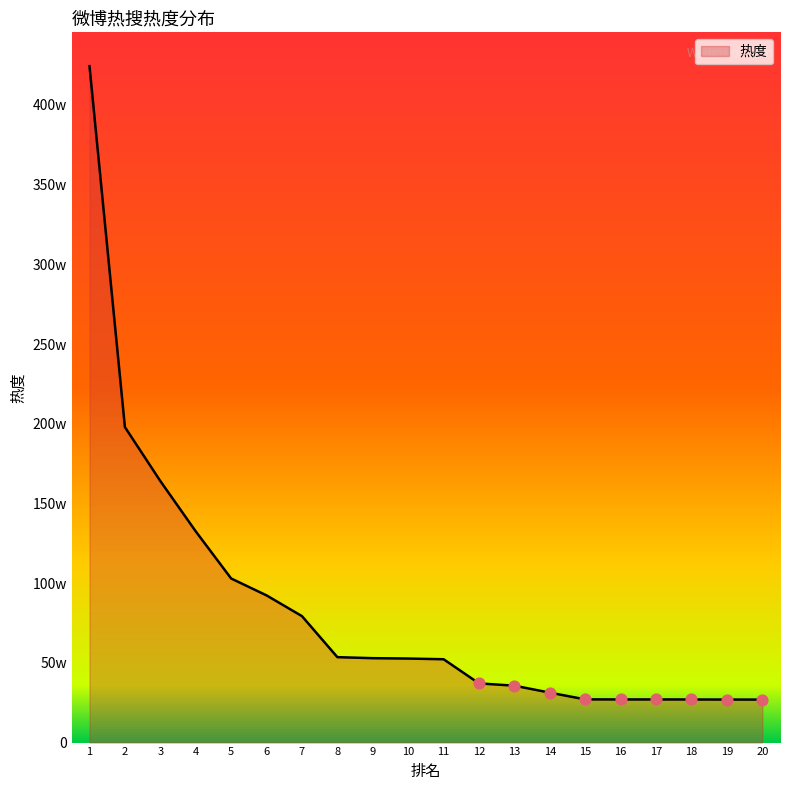

Which has a higher value, 10 or 15?

10